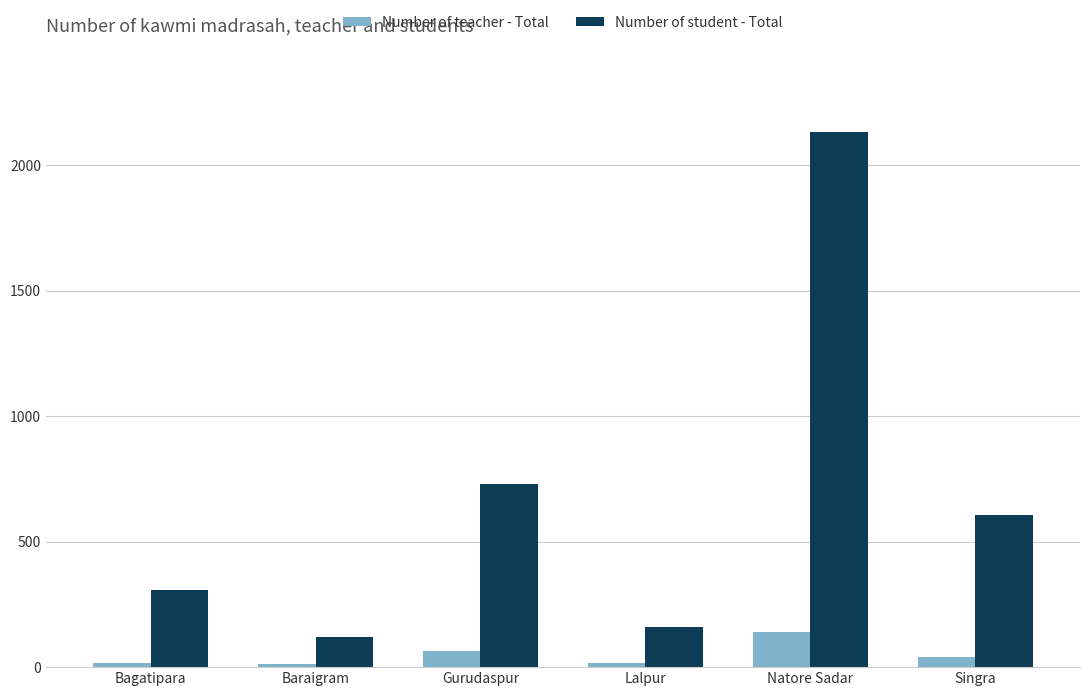

What is the value of the Number of student - Total bar at the 1st from the left?

307